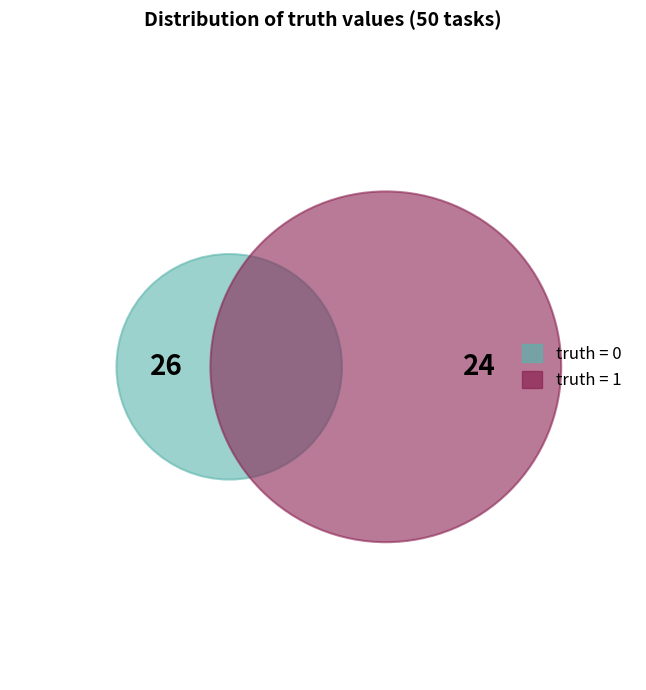

To the nearest percent, what is the difference between the largest and smallest slice percentages?

4%